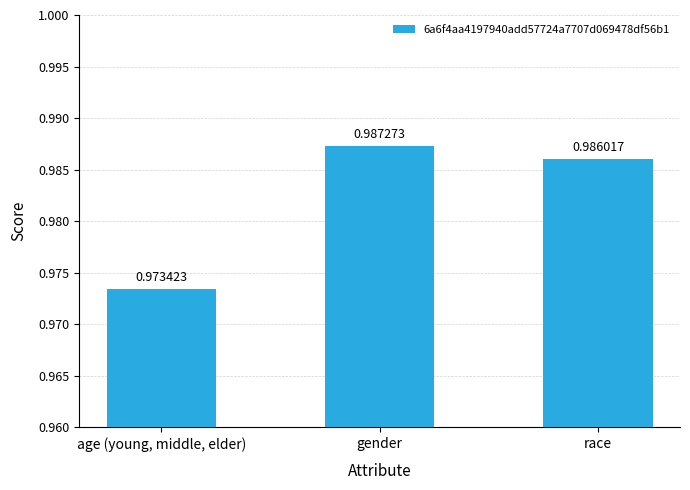

The chart shows a value of 0.5 at gender. True or false?

False